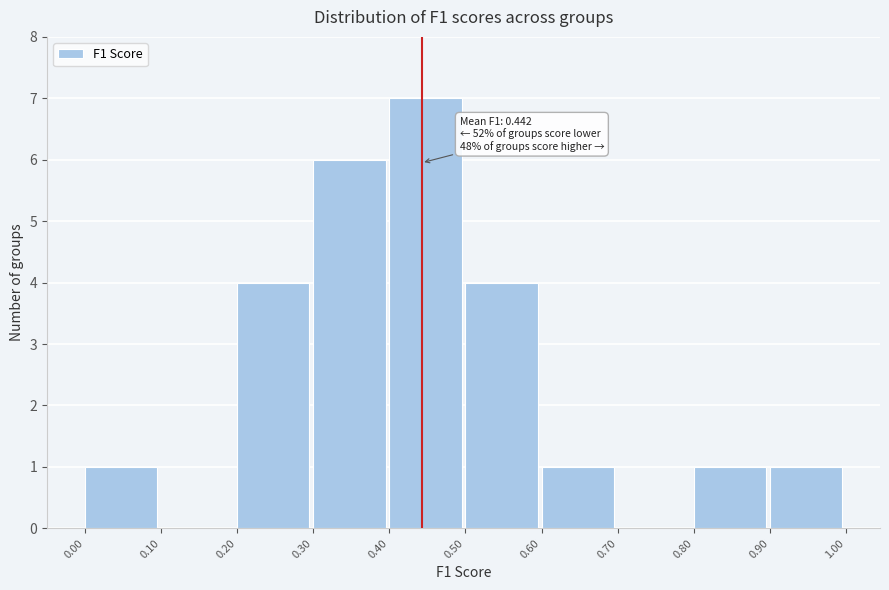

Over which range of the x-axis is the bar tallest?

0.40 to 0.50